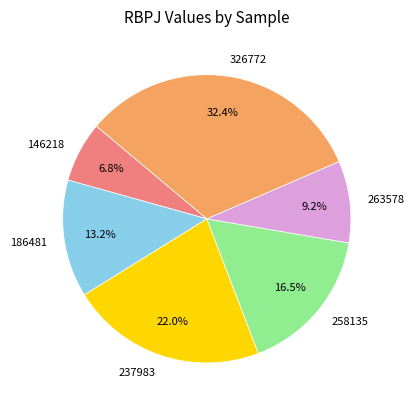

Rank the categories by value from lowest to highest.

146218, 263578, 186481, 258135, 237983, 326772